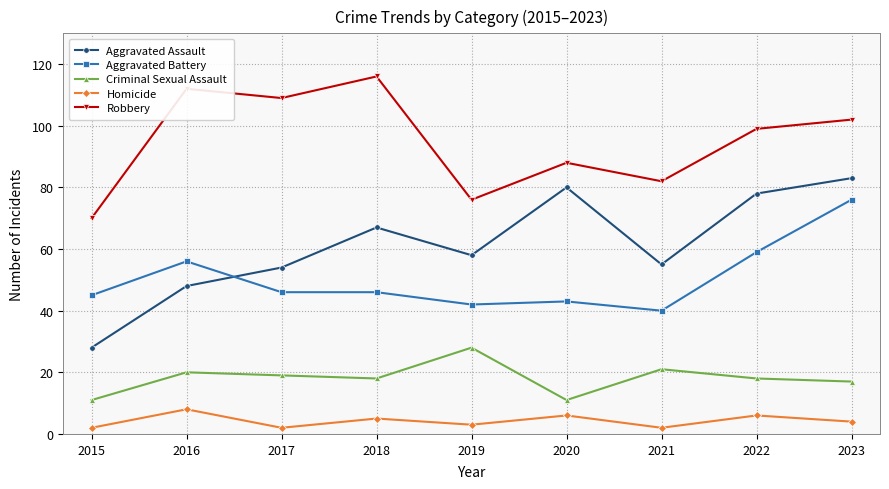

At how many categories does at least one series exceed 90?

5